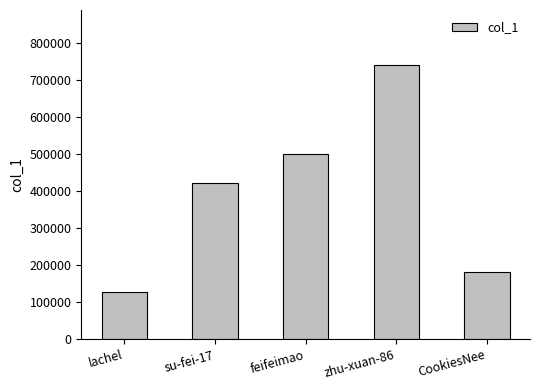

How many values are below 421980?

2